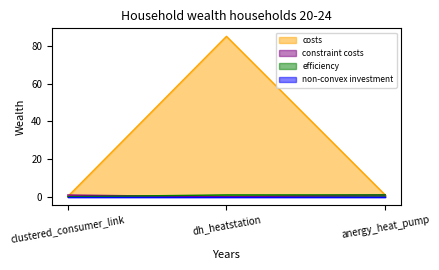

How many lines are shown in the chart?

4